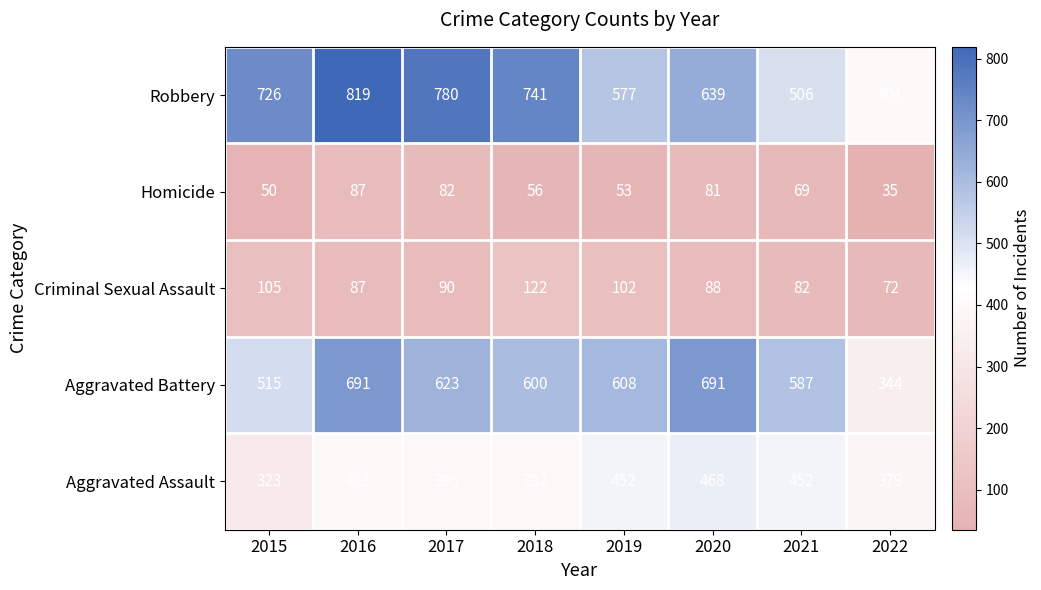

What is the minimum value shown in the chart?

35